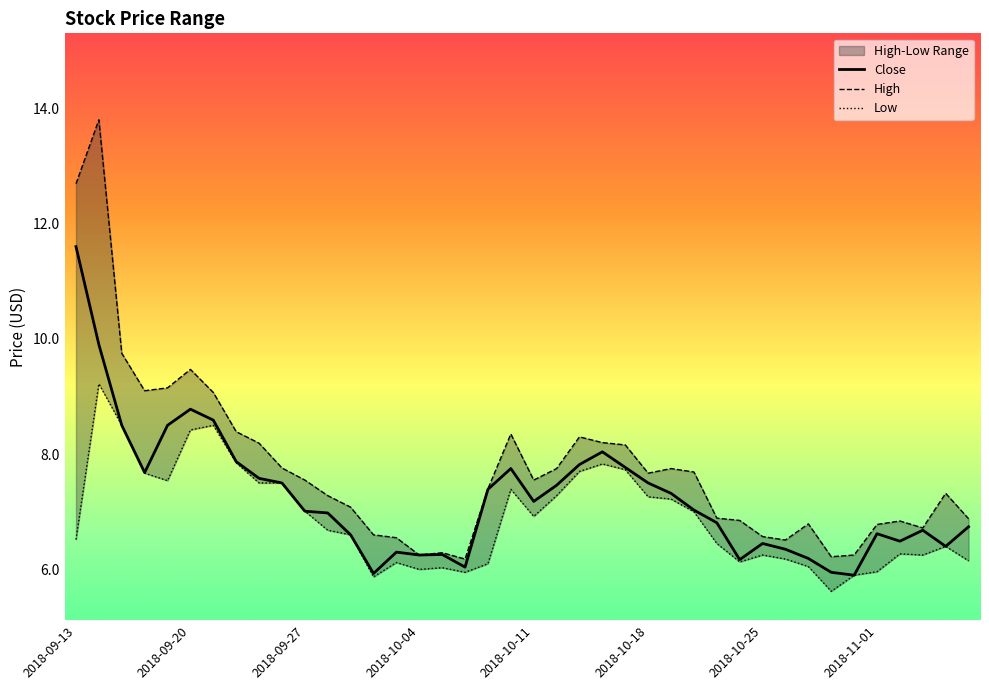

List the series in order of their peak value, lowest first.

Low, Close, High